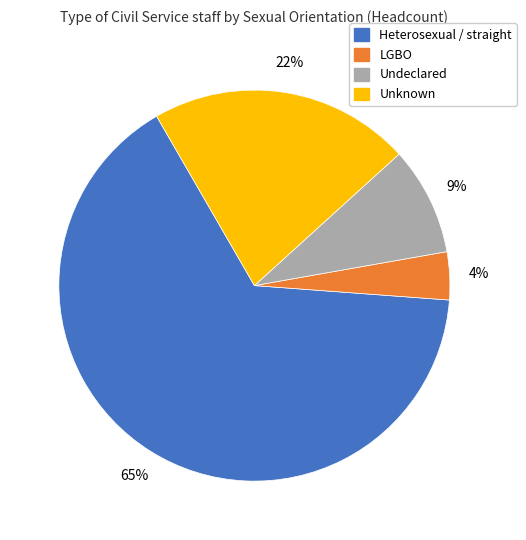

Does LGBO represent more than half of the total?

No